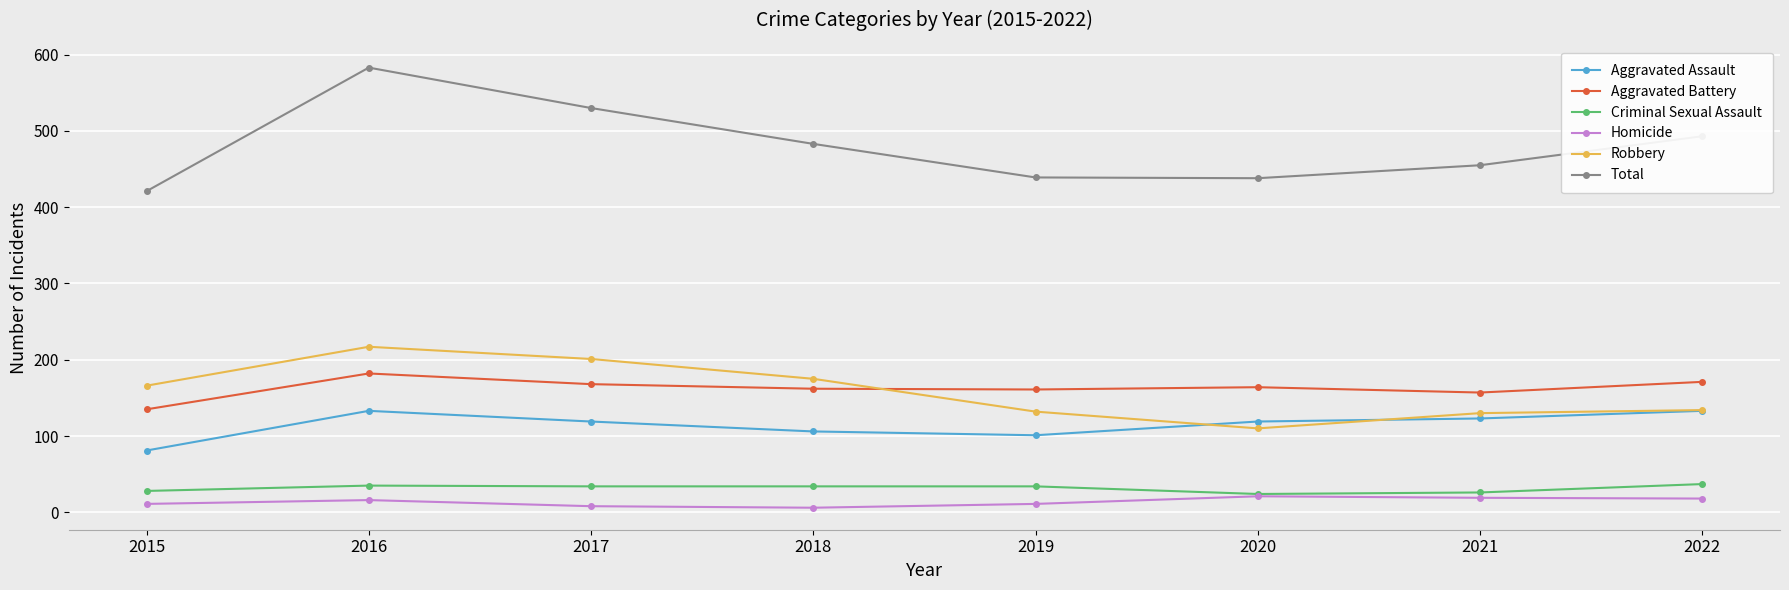

What is the minimum value for Robbery?

110